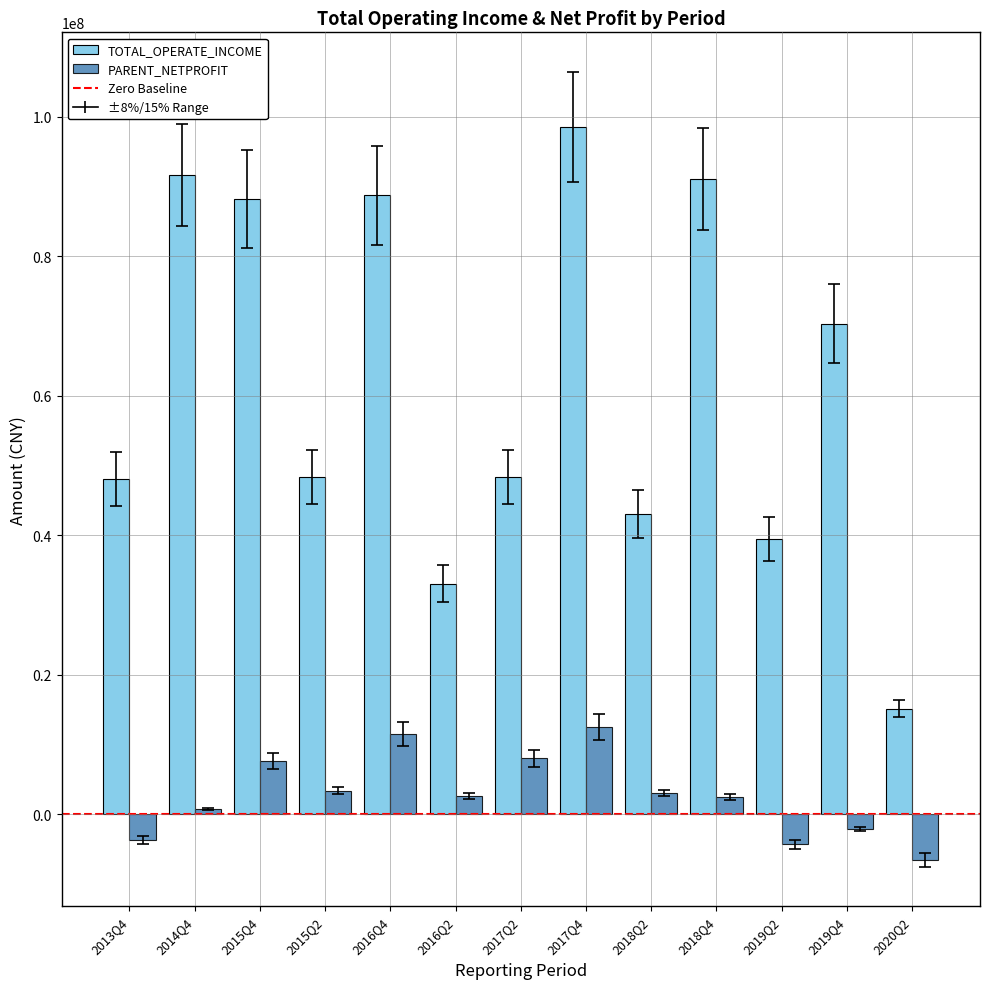

The value of PARENT_NETPROFIT at 2019Q2 is -4315364.7. True or false?

True